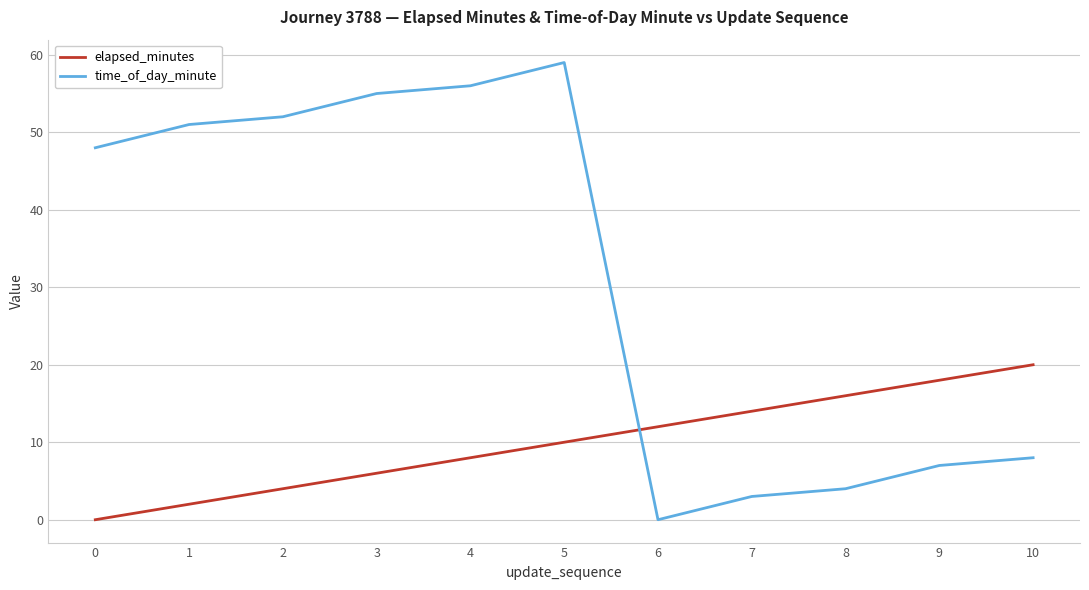

What is the maximum value shown in the chart?

59